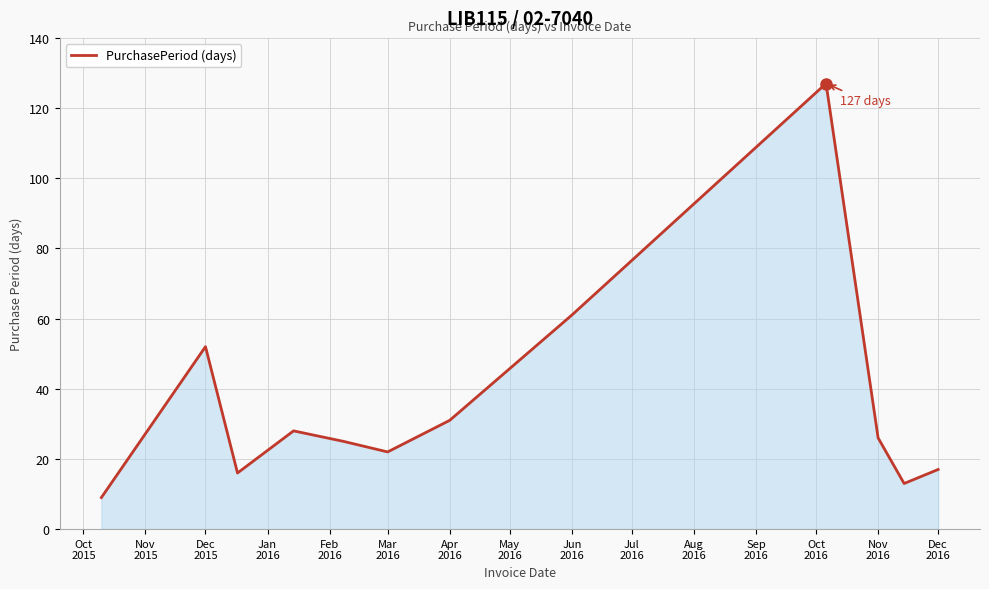

What is the minimum value shown in the chart?

9